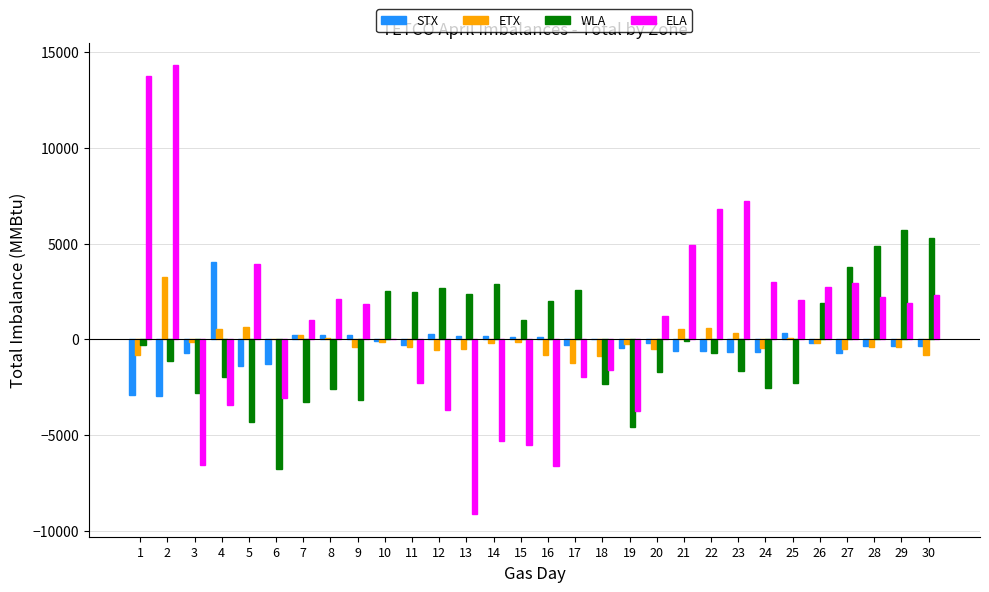

How many groups of bars are there?

30